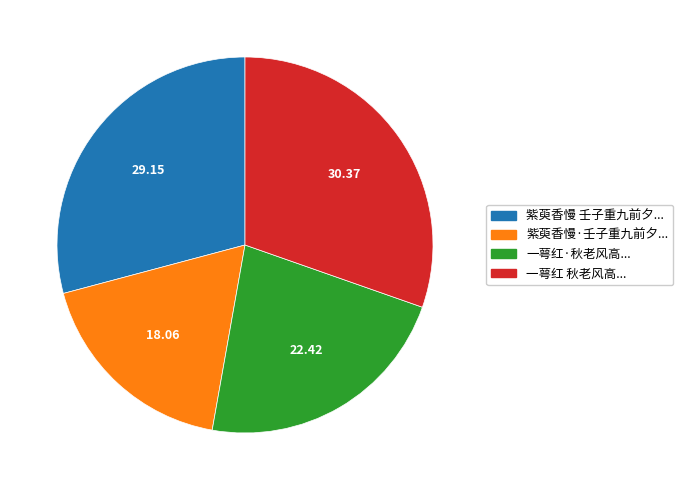

Approximately how many times larger is the value at 紫萸香慢·壬子重九前夕... compared to 一萼红·秋老风高...?

0.8